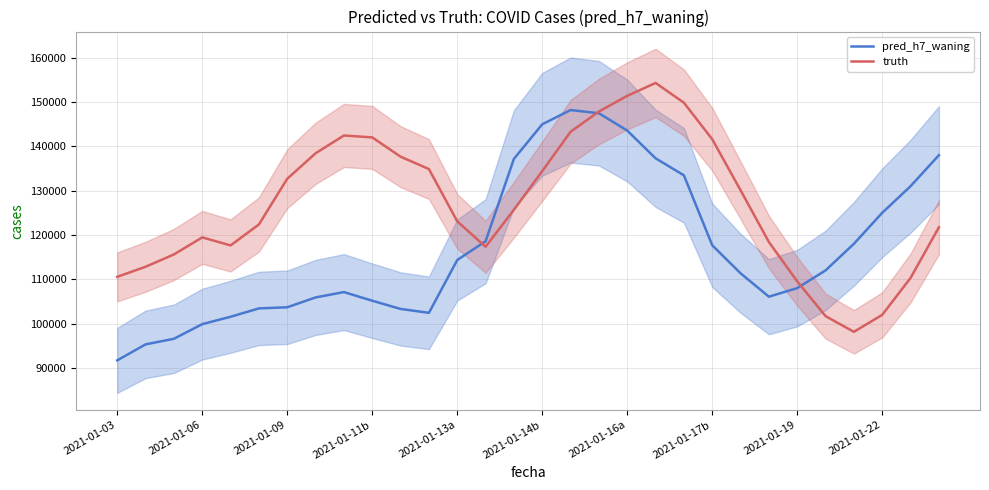

What is the highest value of the pred_h7_waning series?

148185.1